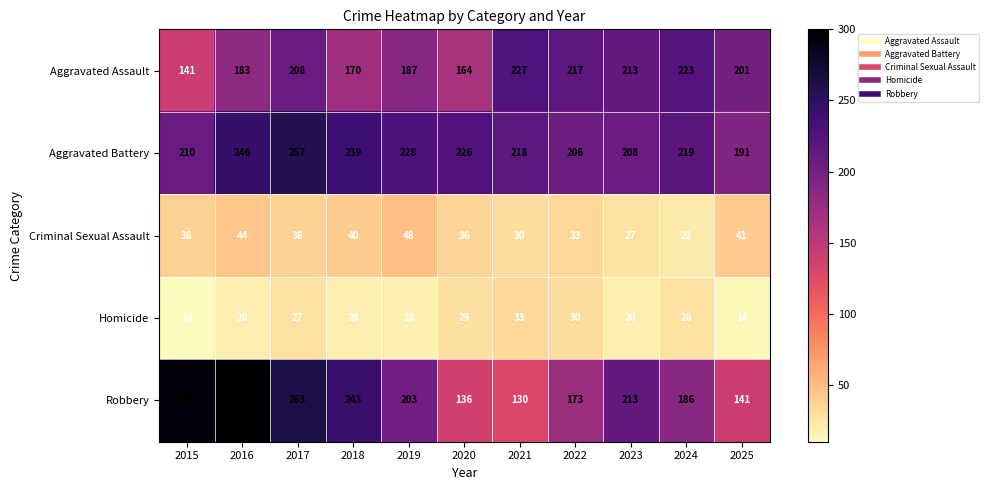

At which label does Robbery reach its peak?

2016